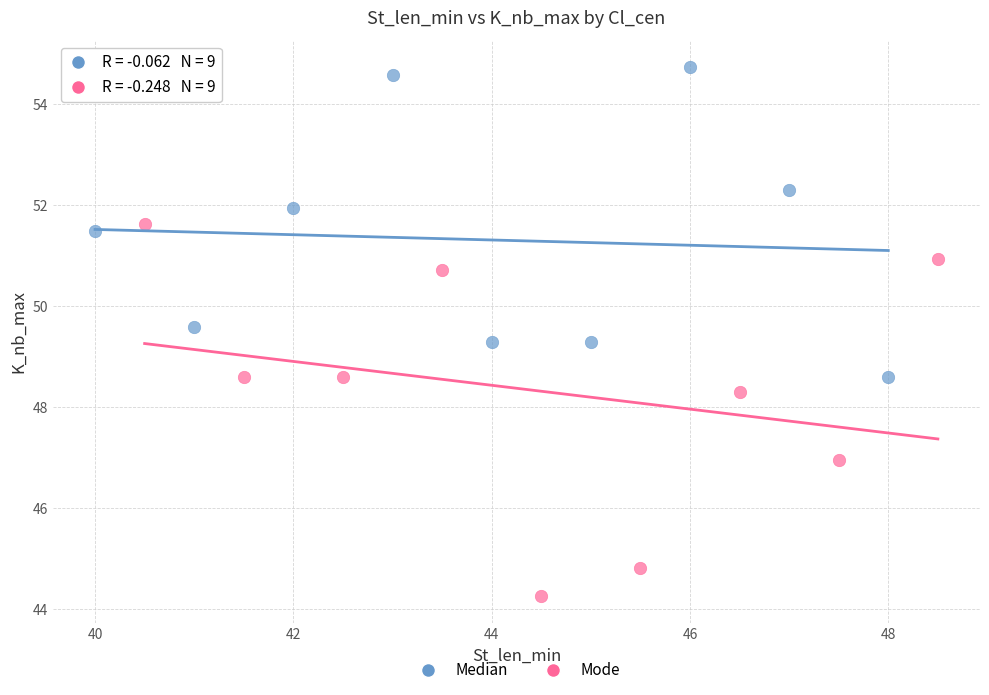

Which series has the widest spread of Y values?

Mode